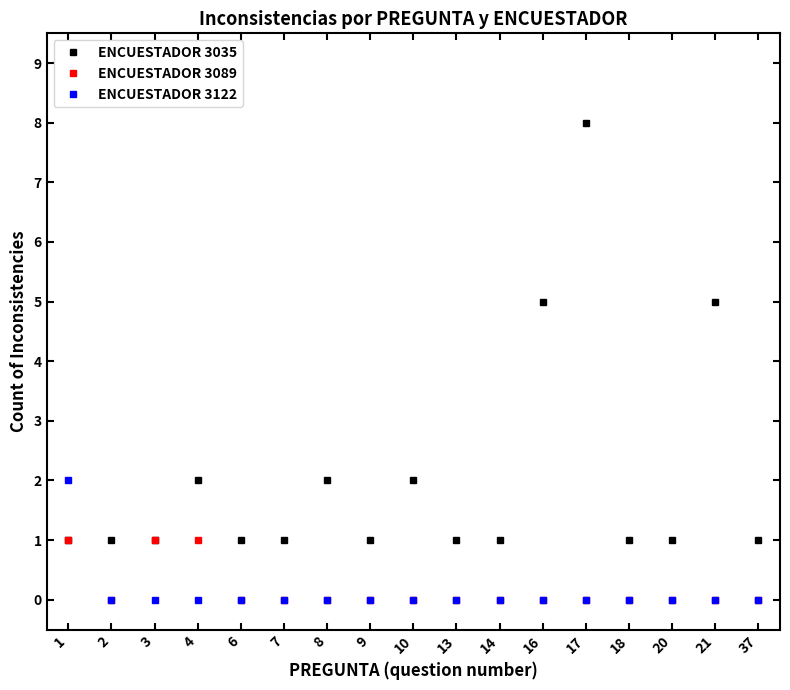

Does the chart display data point markers on the line(s)?

Yes